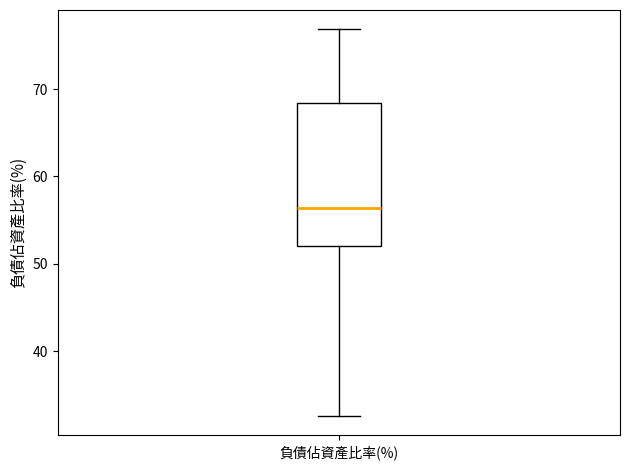

Where does the lower whisker of the box for 負債佔資產比率(%) end on the y-axis? The values are not printed on the chart, so give them approximately, as read against the axis.

33